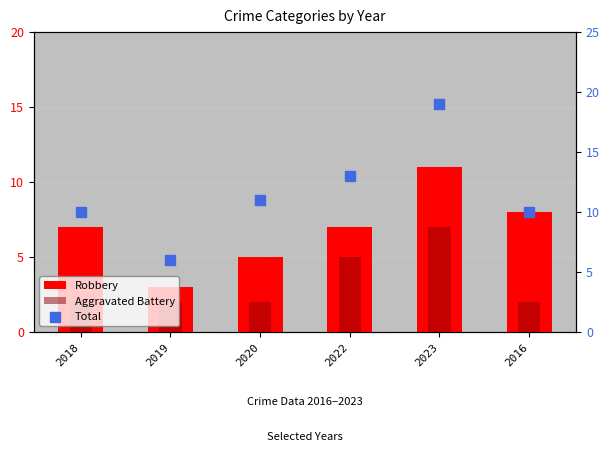

At which category is the sum across all series the highest?

2023